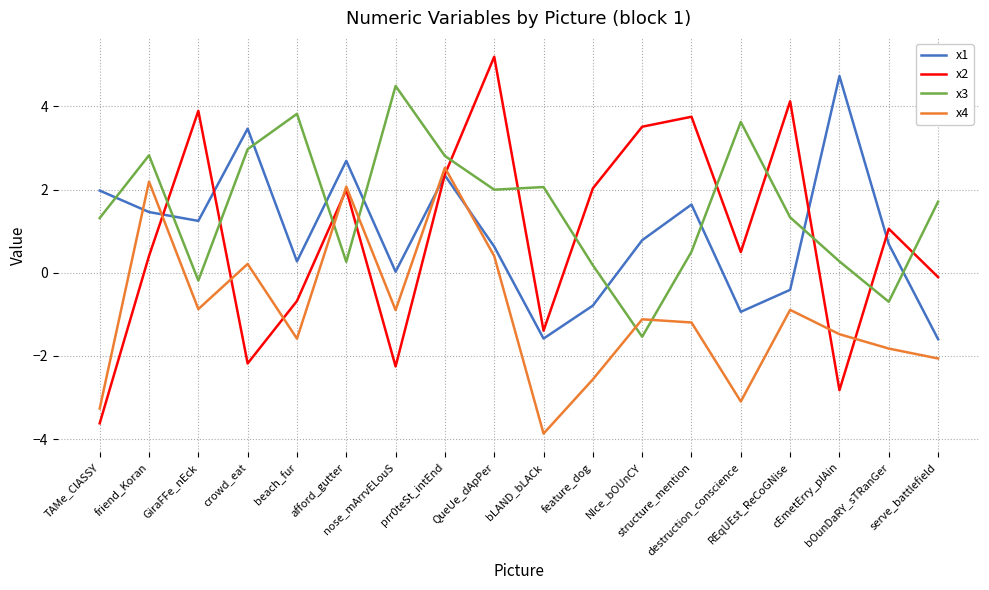

What is the minimum value for x1?

-1.6